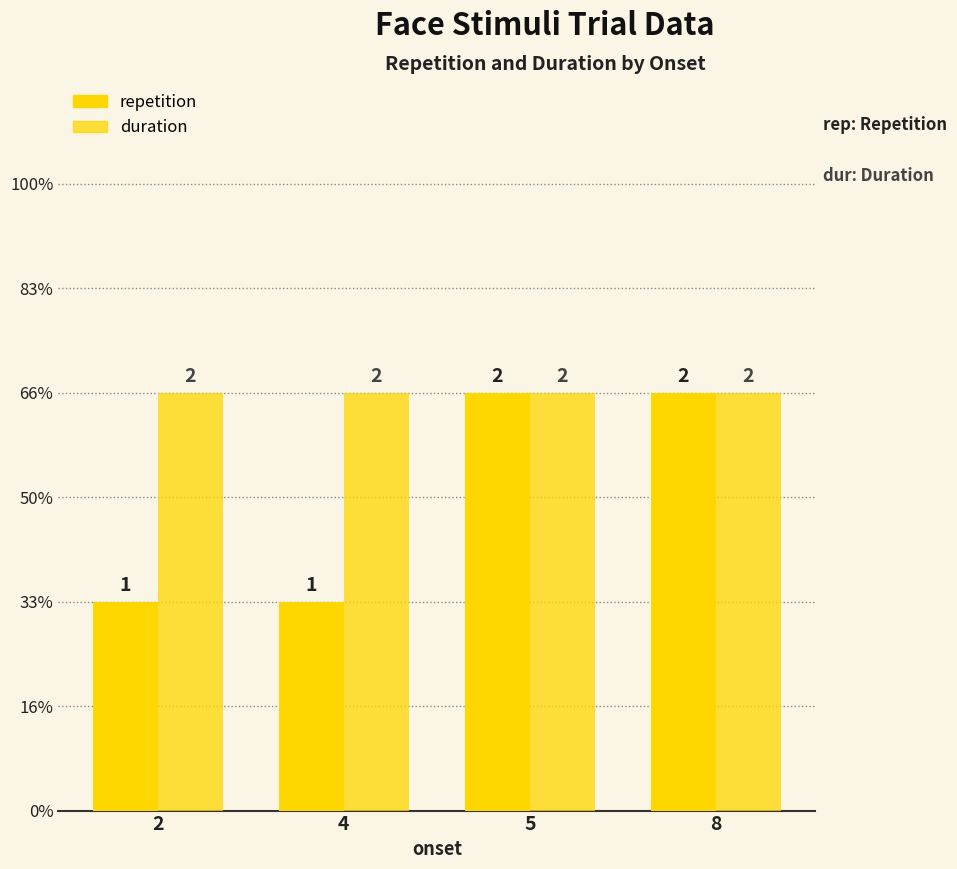

Does the chart contain stacked bars?

No